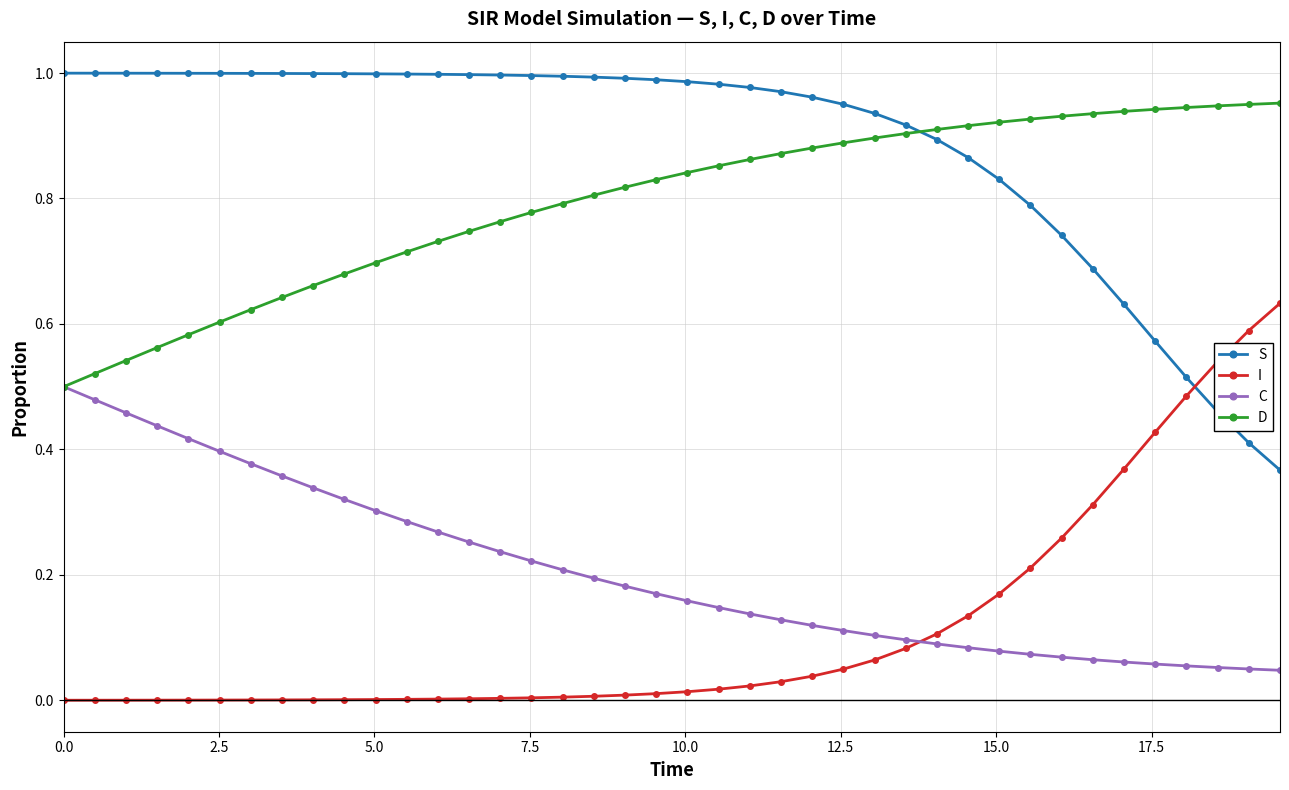

Does the chart have visible grid lines?

Yes